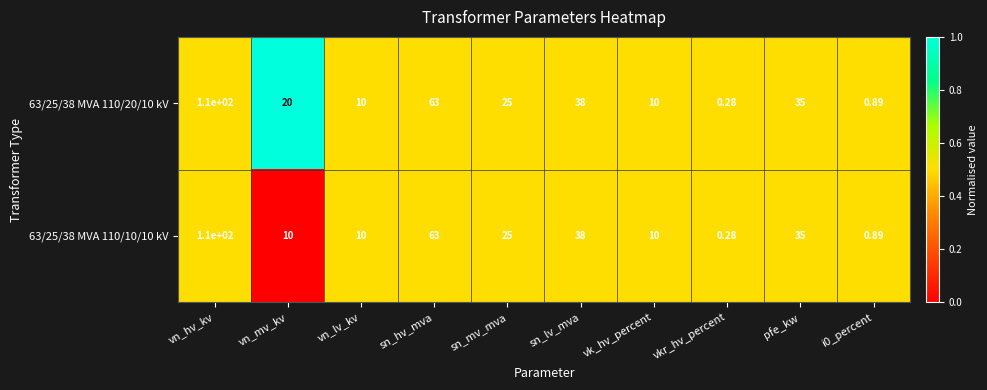

Which label corresponds to the largest value in the chart?

vn_hv_kv